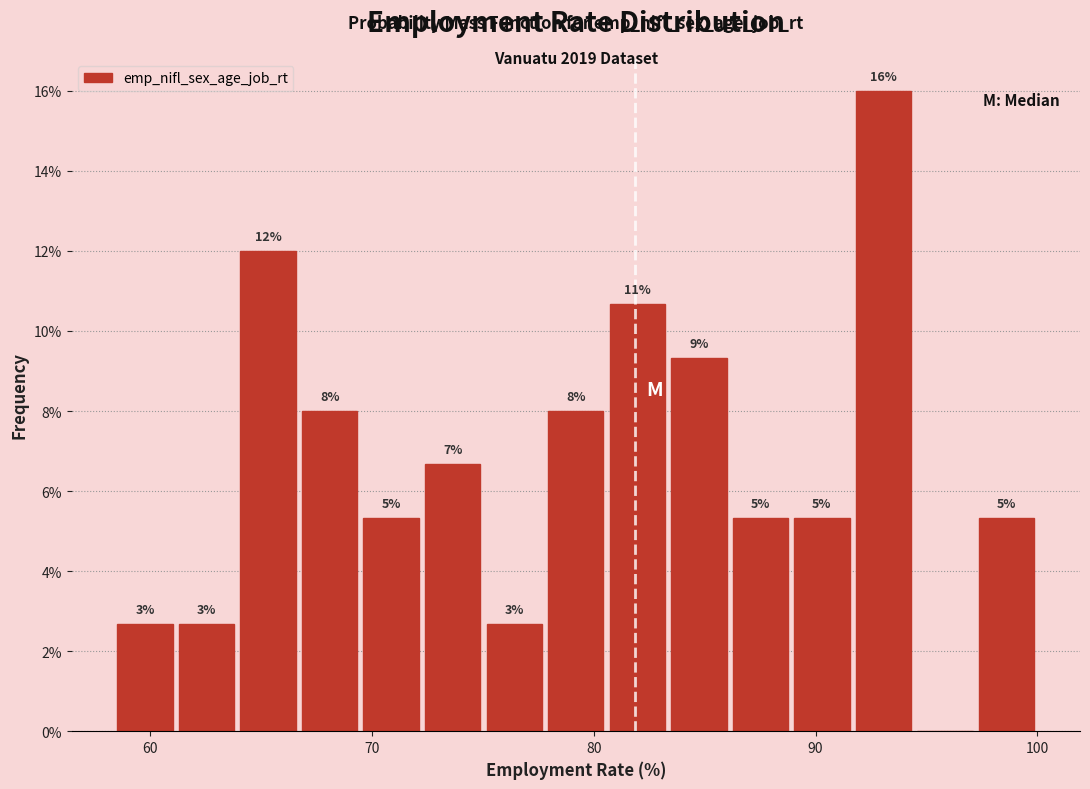

Around what value on the x-axis is the tallest bar? Give the approximate position of its centre, as read against the axis.

93